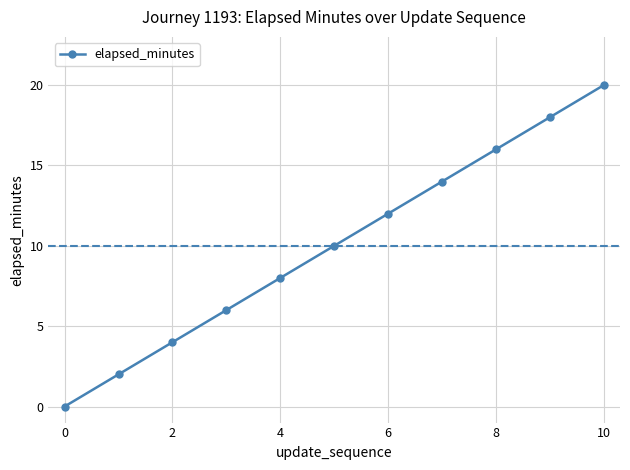

What is the value of the 8th point from the left?

14